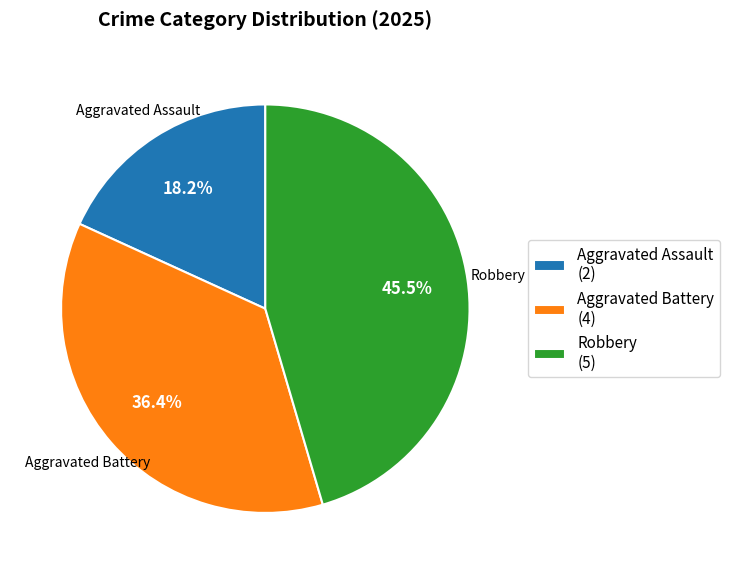

How many slices are in this pie chart?

3